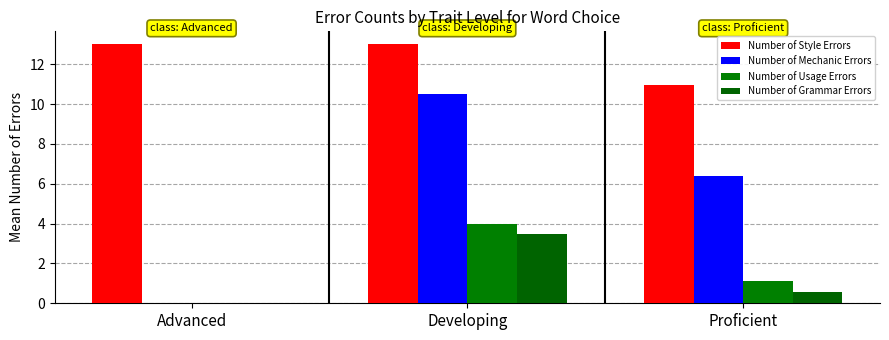

At which category is the sum across all series the highest?

Developing